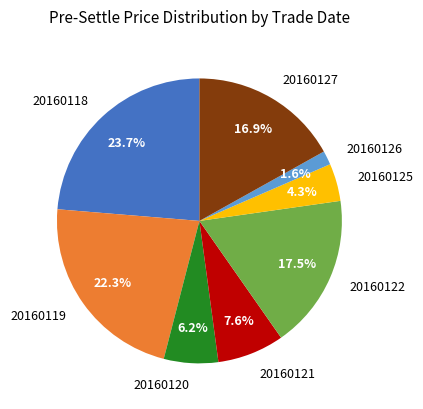

To the nearest percent, what portion does 20160127 represent?

17%